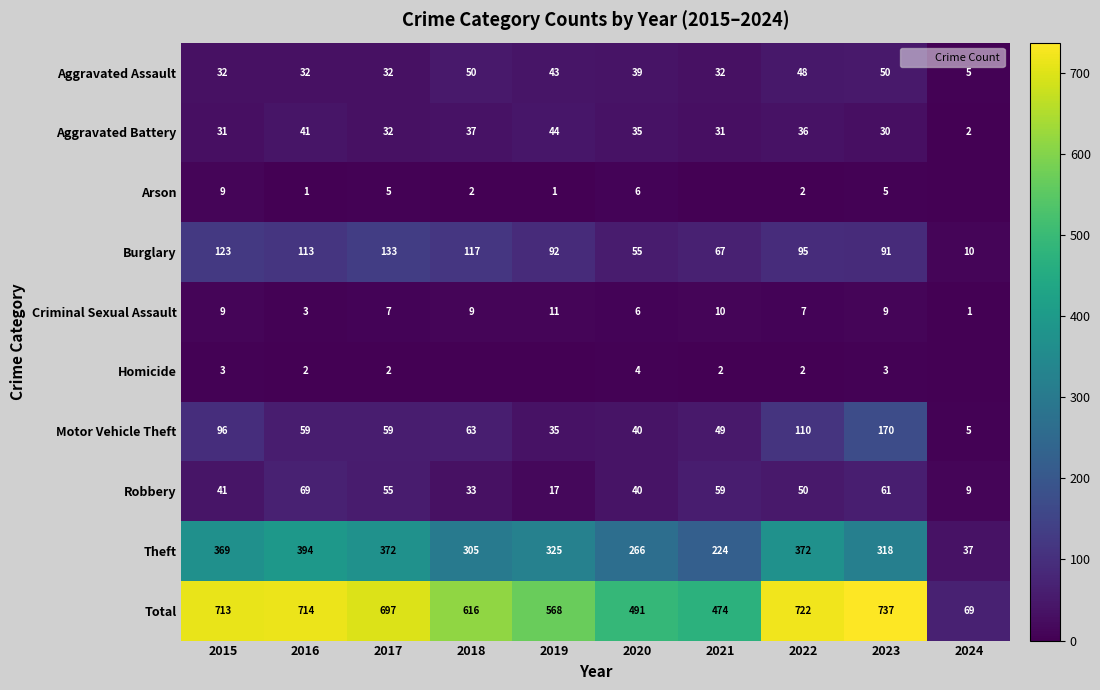

How many series are shown in this chart?

10